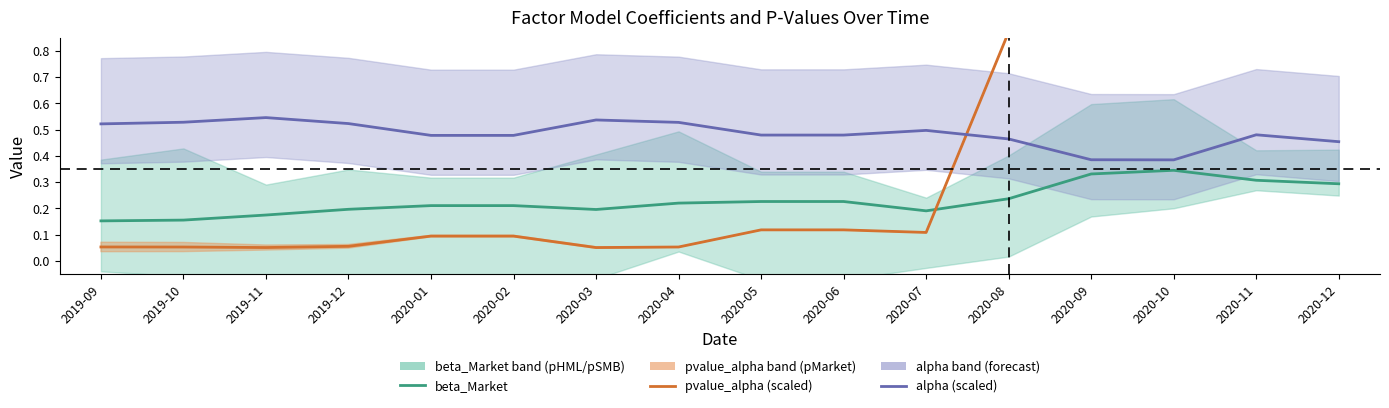

In alpha (scaled), how many points are higher than both neighbors (excluding endpoints)?

4